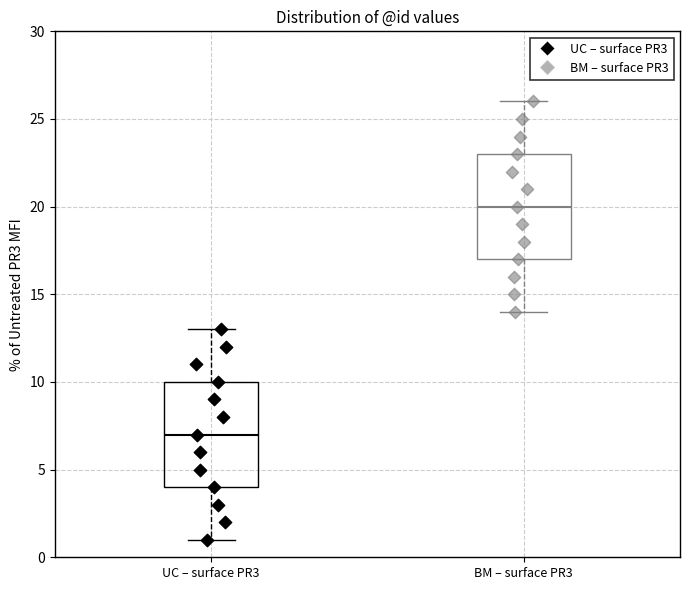

Reading left to right, read every box against the y-axis: the position of its median line, the range the box covers, and the ends of its whiskers. The values are not printed on the chart, so give them approximately, as read against the axis.

UC – surface PR3: median 7, box 4 to 10, whiskers 1 to 13
BM – surface PR3: median 20, box 17 to 23, whiskers 14 to 26